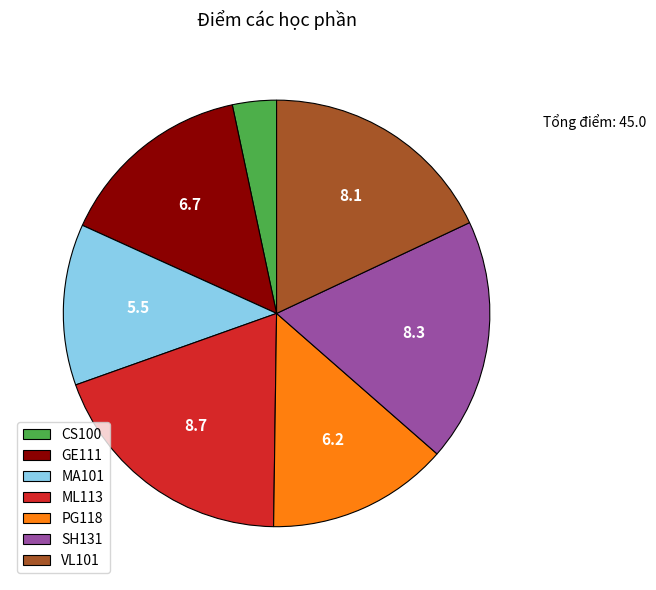

Combined, do MA101 and ML113 account for over 50%?

No